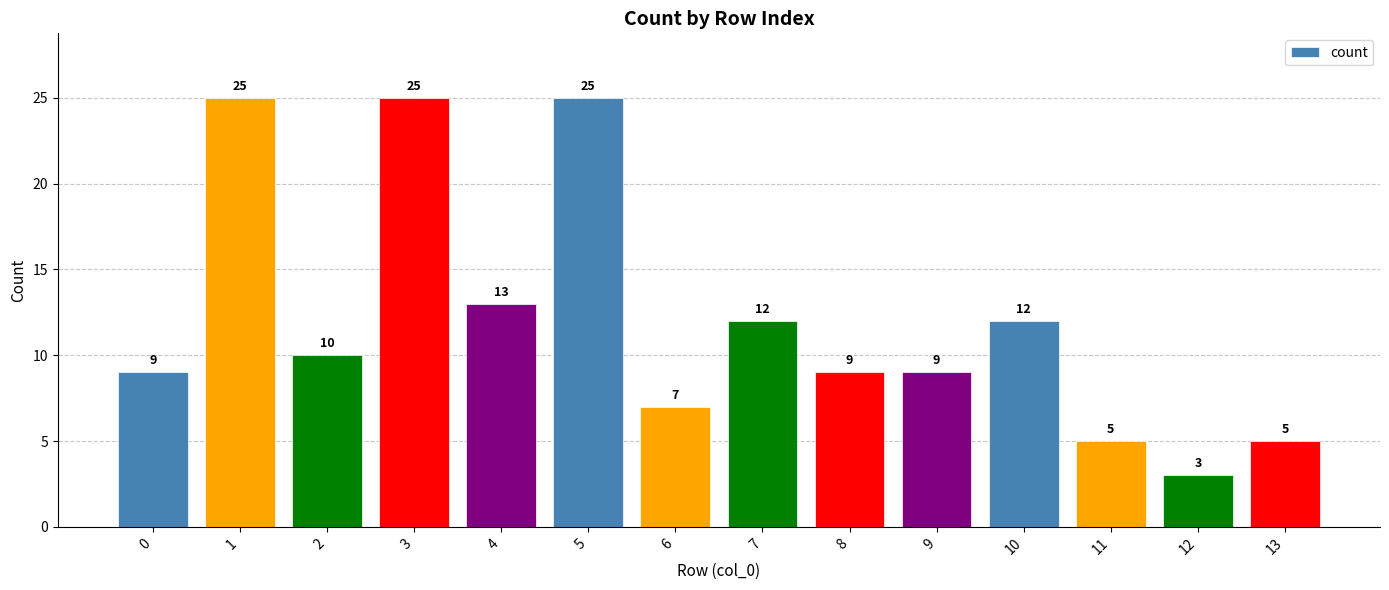

What is the difference between the values at 5 and 11?

20